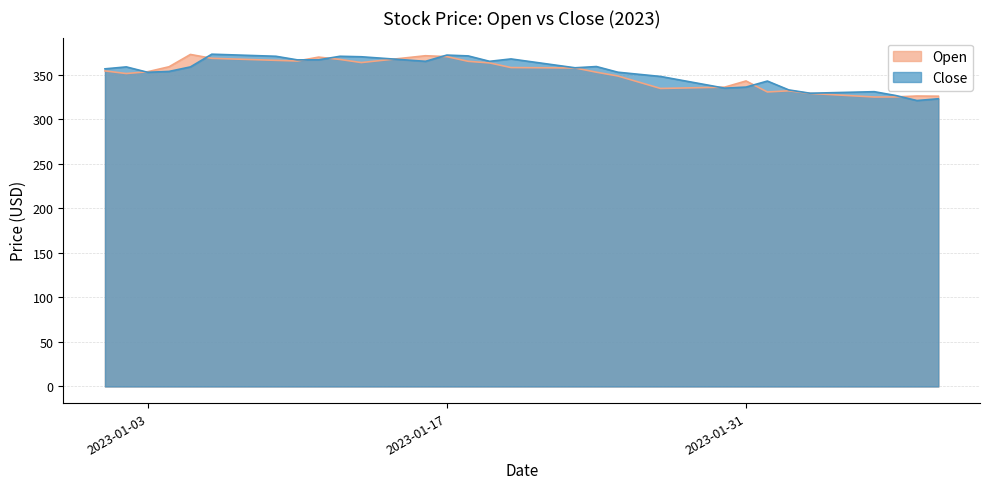

The Close series shows 551.0 at 2023-01-11. True or false?

False